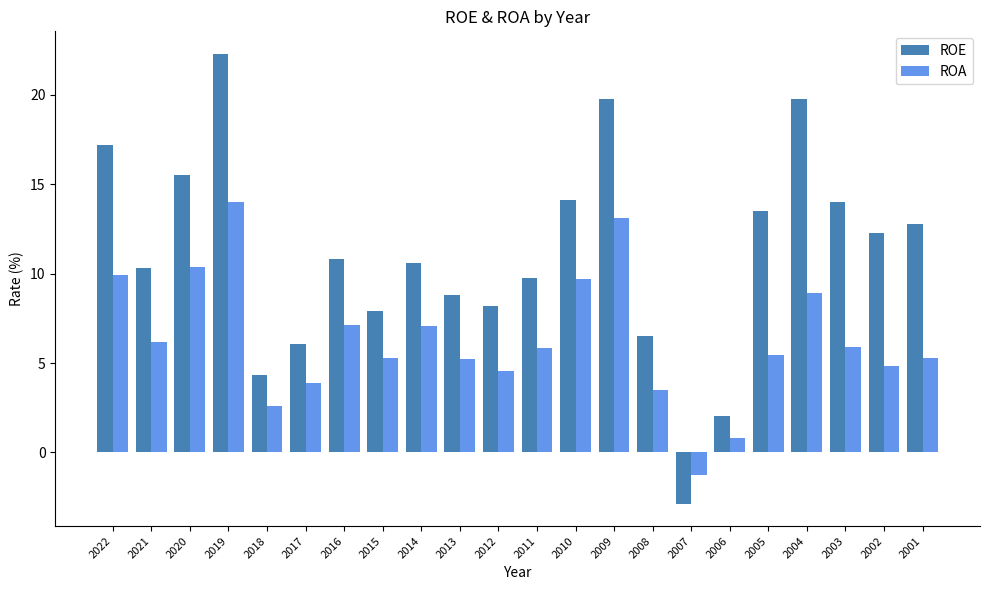

At how many categories does at least one series exceed 16?

4